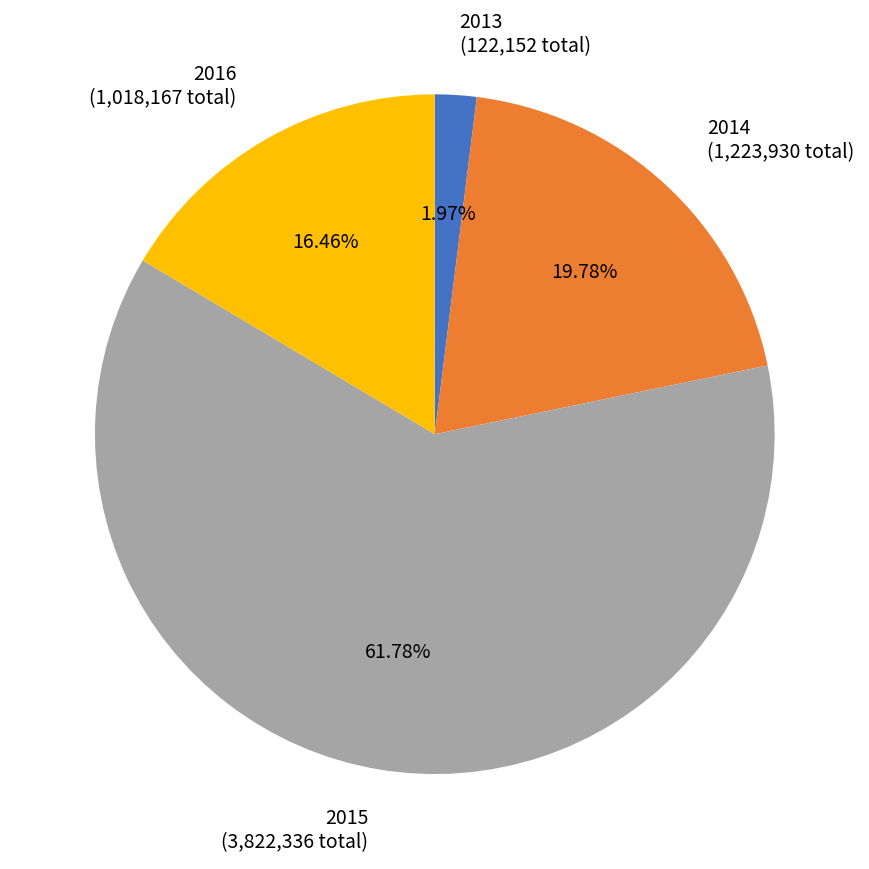

Is there a majority slice in this chart?

Yes